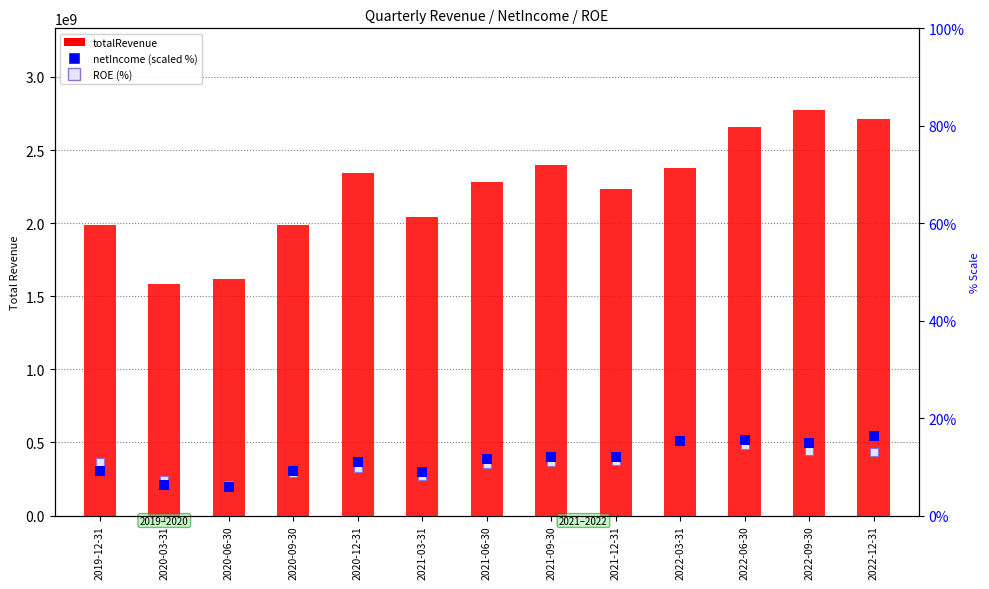

Which series has the largest total across all categories?

totalRevenue